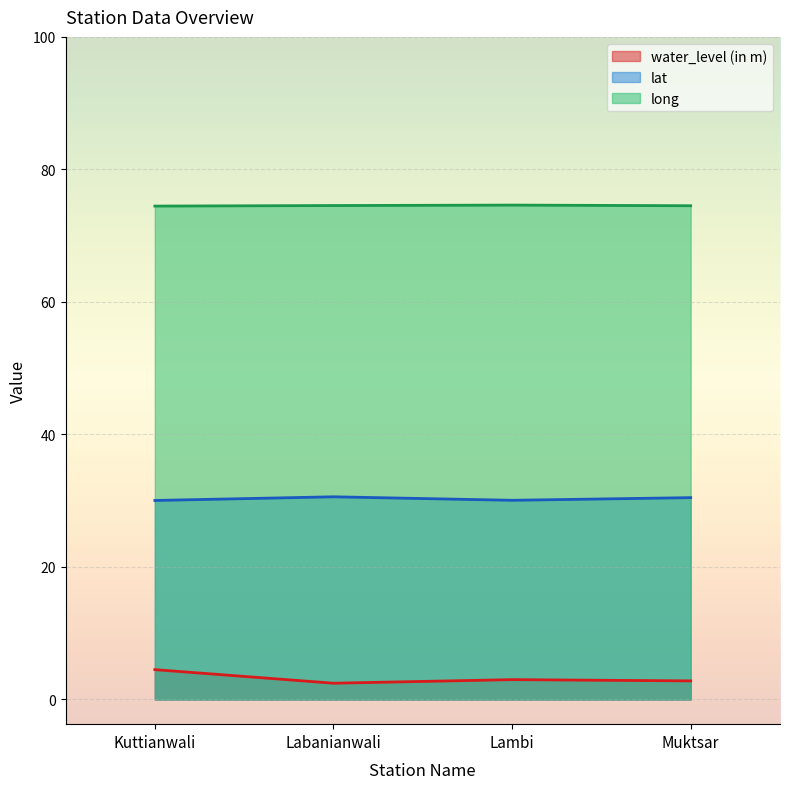

What is the label of the 4th point from the left?

Muktsar